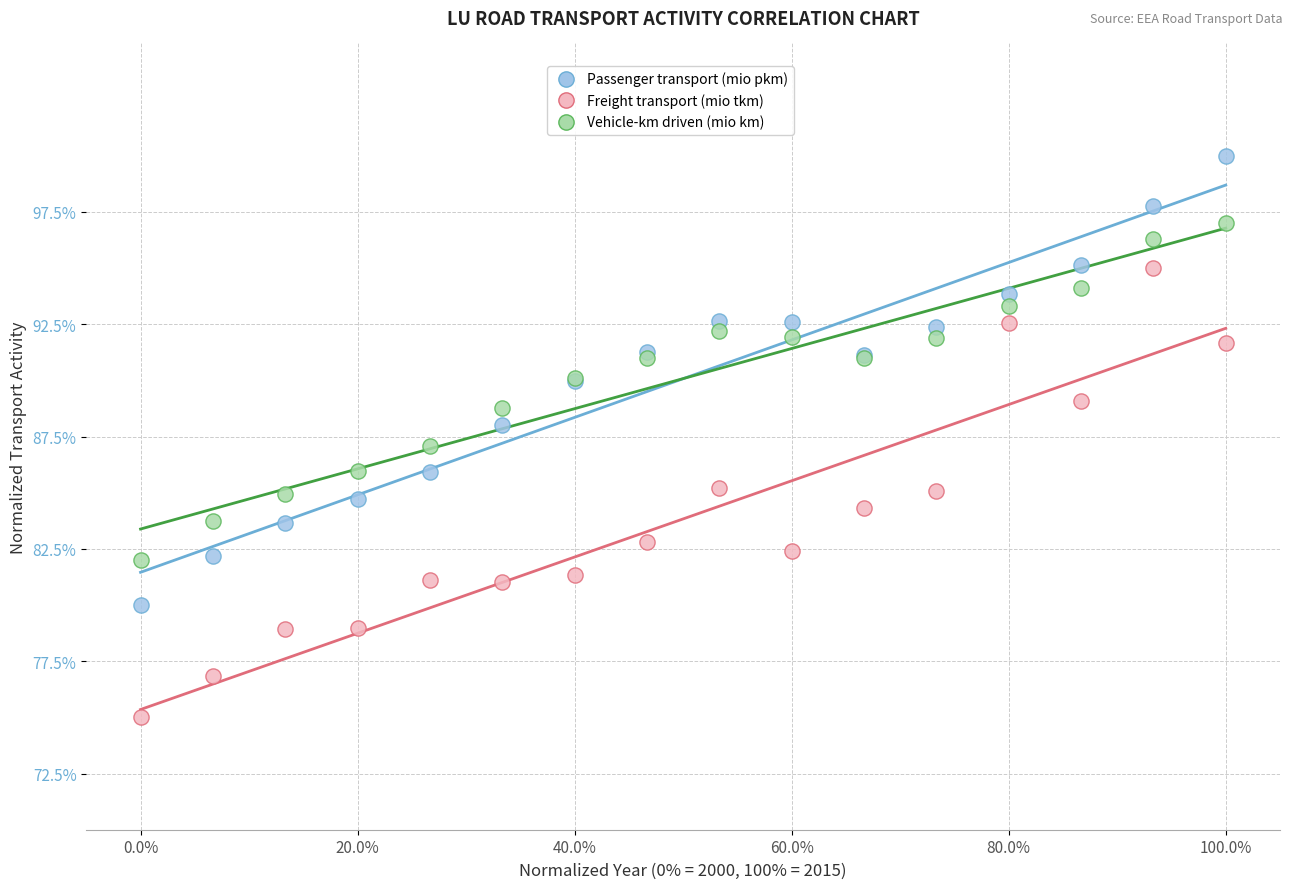

Which series reaches the minimum Y coordinate?

Freight transport (mio tkm)